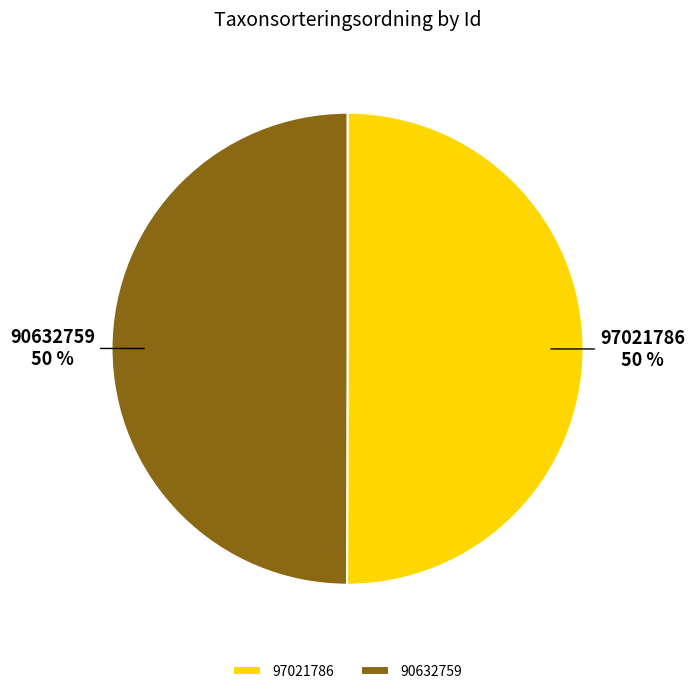

True or false: 97021786 accounts for 61% of the total.

False